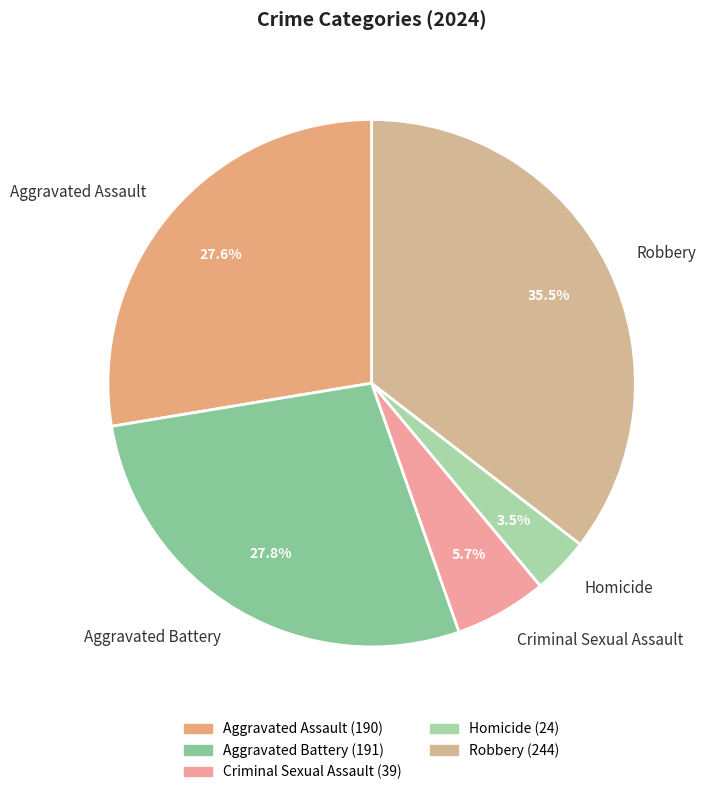

Is the sum of Homicide and Criminal Sexual Assault greater than half?

No